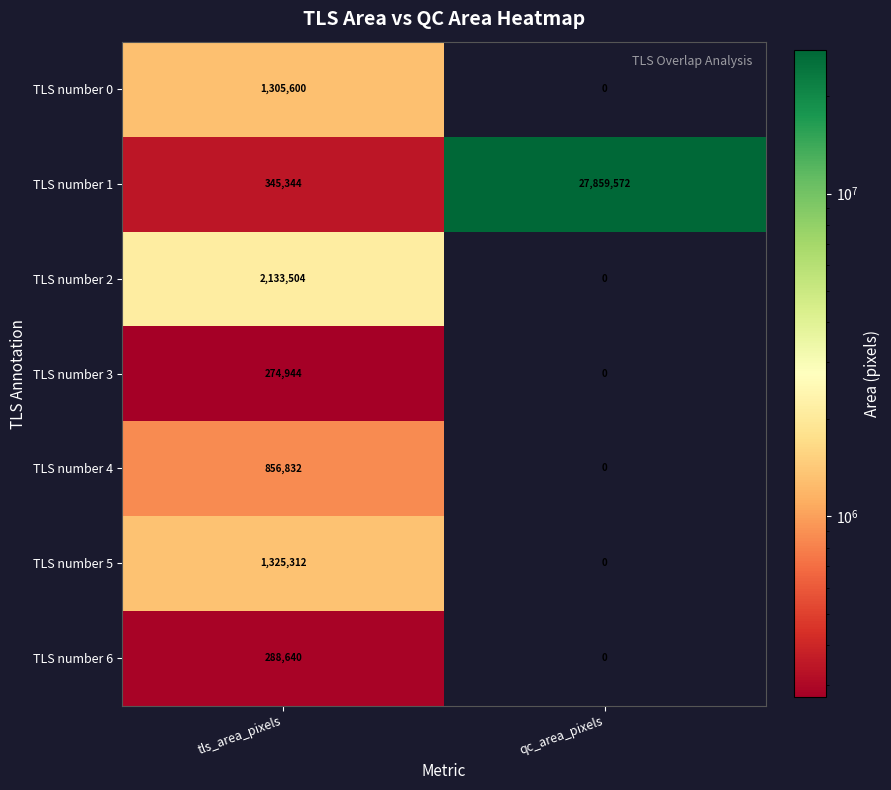

Which label corresponds to the largest value in the chart?

qc_area_pixels